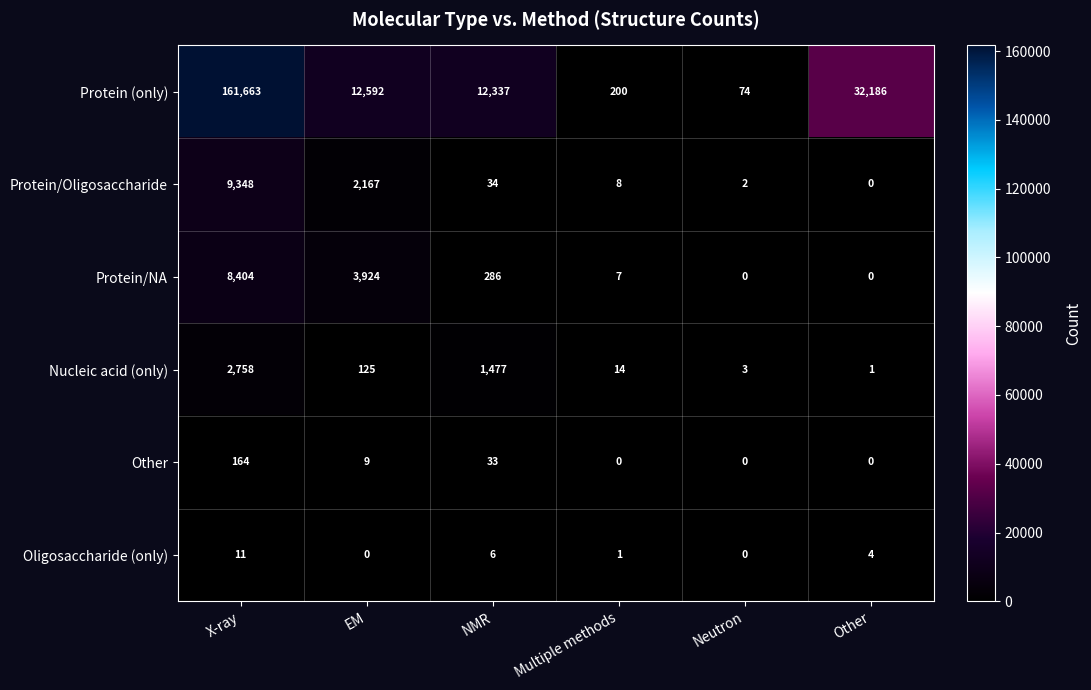

Where is Protein/Oligosaccharide nearest to the value 4674?

EM